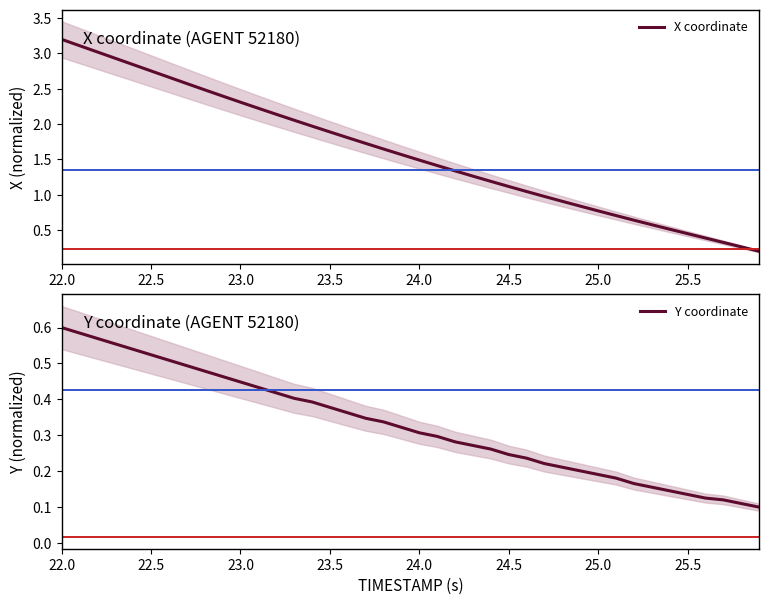

What is the label of the 8th point from the left?

25.5